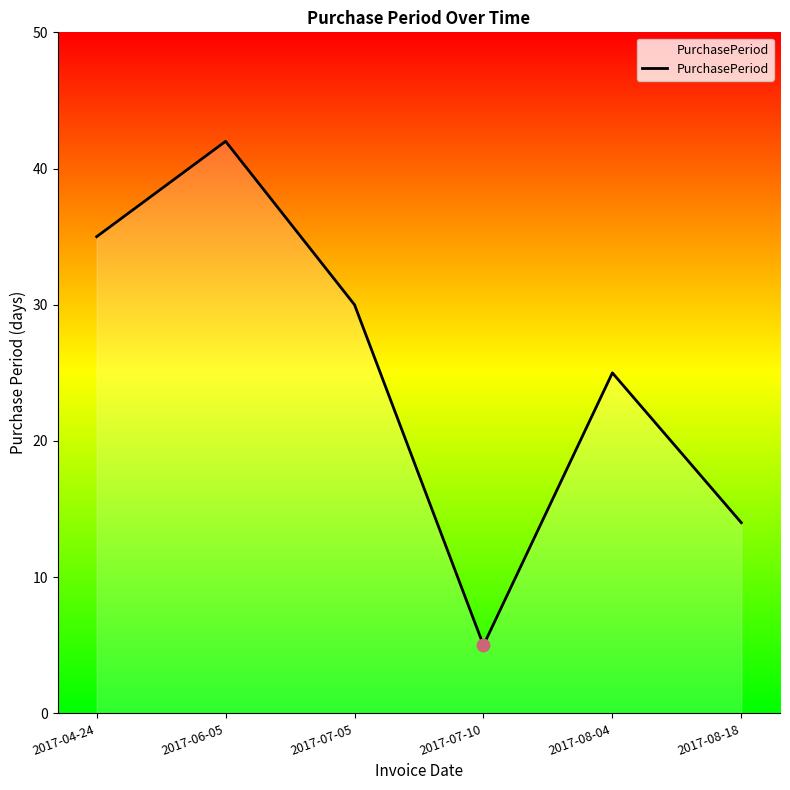

Between 2017-04-24 and 2017-08-04, which is larger?

2017-04-24